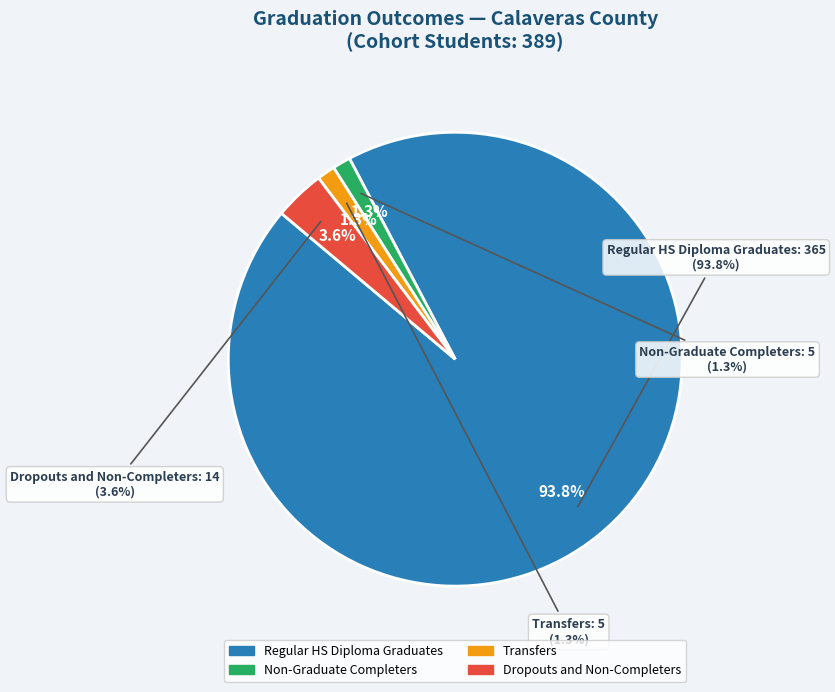

Count the number of slices in the pie.

2